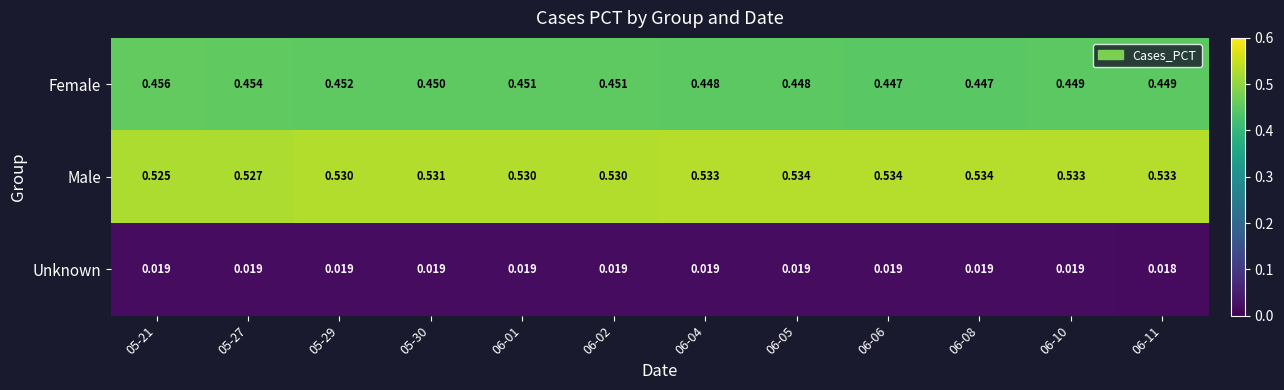

List the series in order of their overall mean, highest first.

Male, Female, Unknown